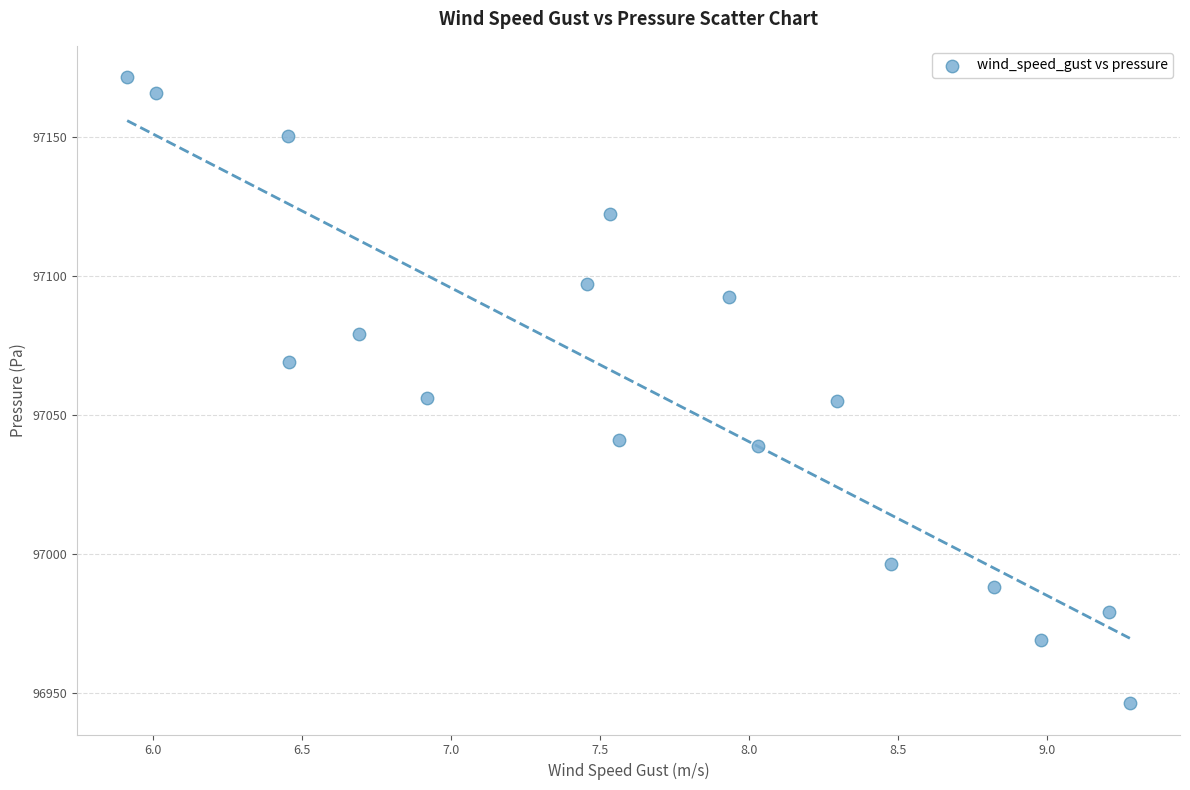

What is the range of X values (max minus min)?

3.4